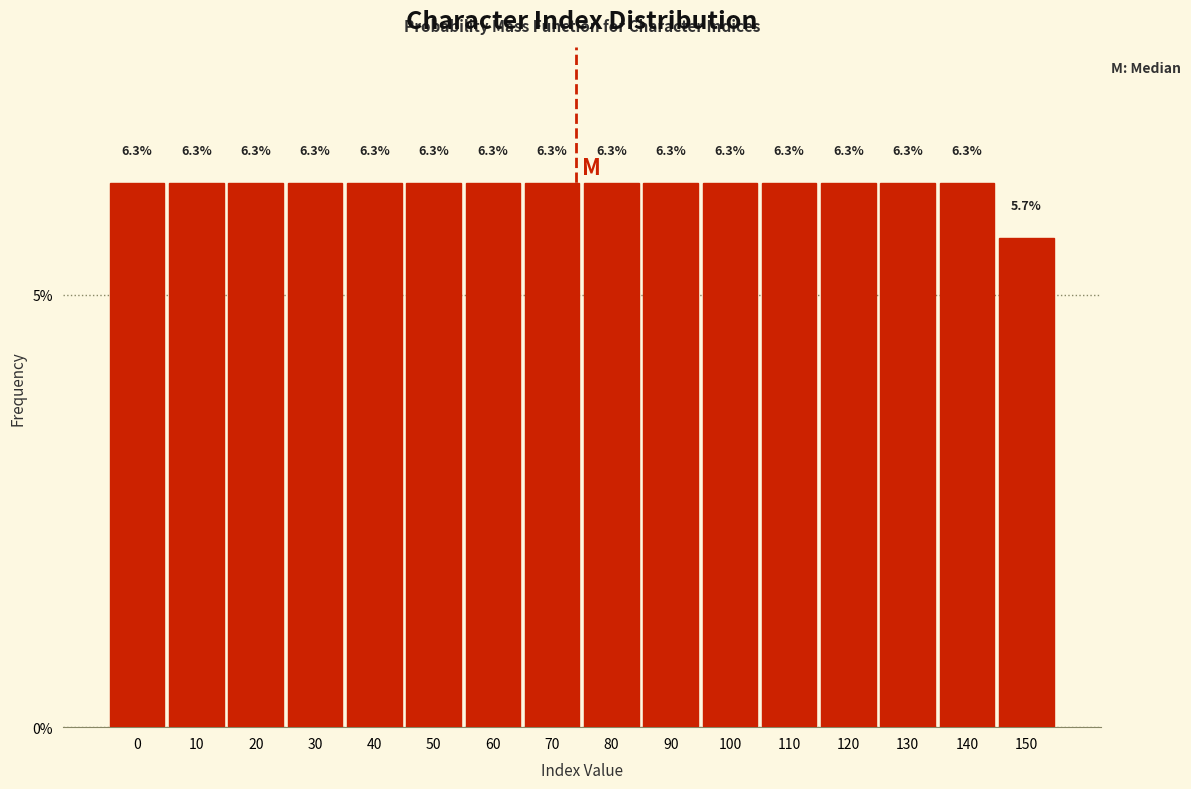

Reading left to right, list all the values displayed in this chart.

0=6.3	10=6.3	20=6.3	30=6.3	40=6.3	50=6.3	60=6.3	70=6.3	80=6.3	90=6.3	100=6.3	110=6.3	120=6.3	130=6.3	140=6.3	150=5.7